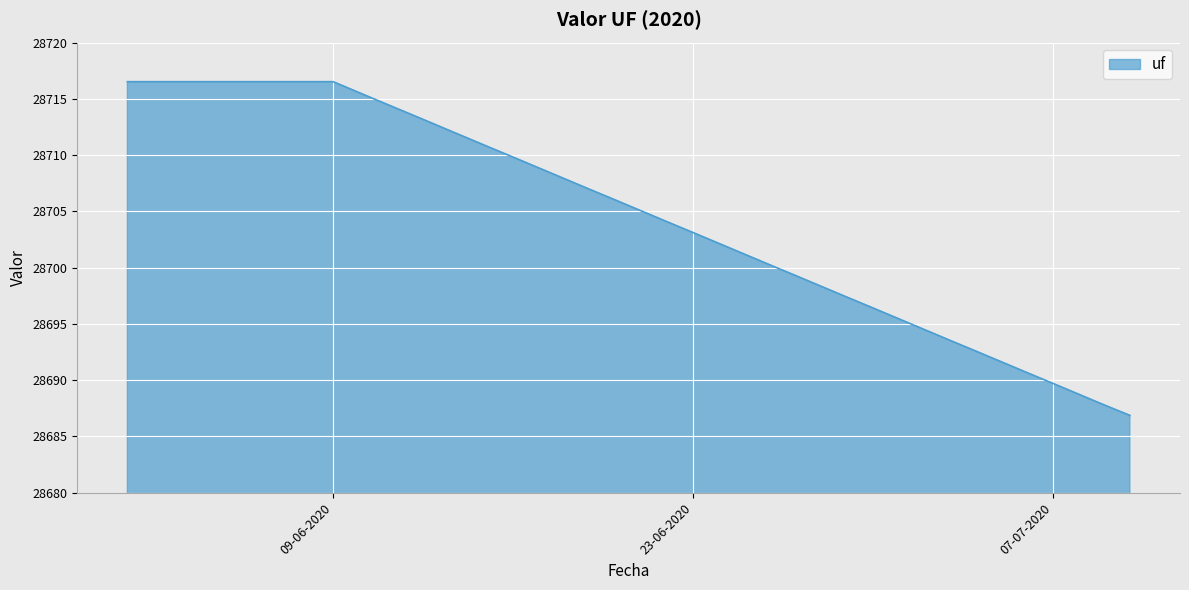

What is the greatest value displayed?

28716.5